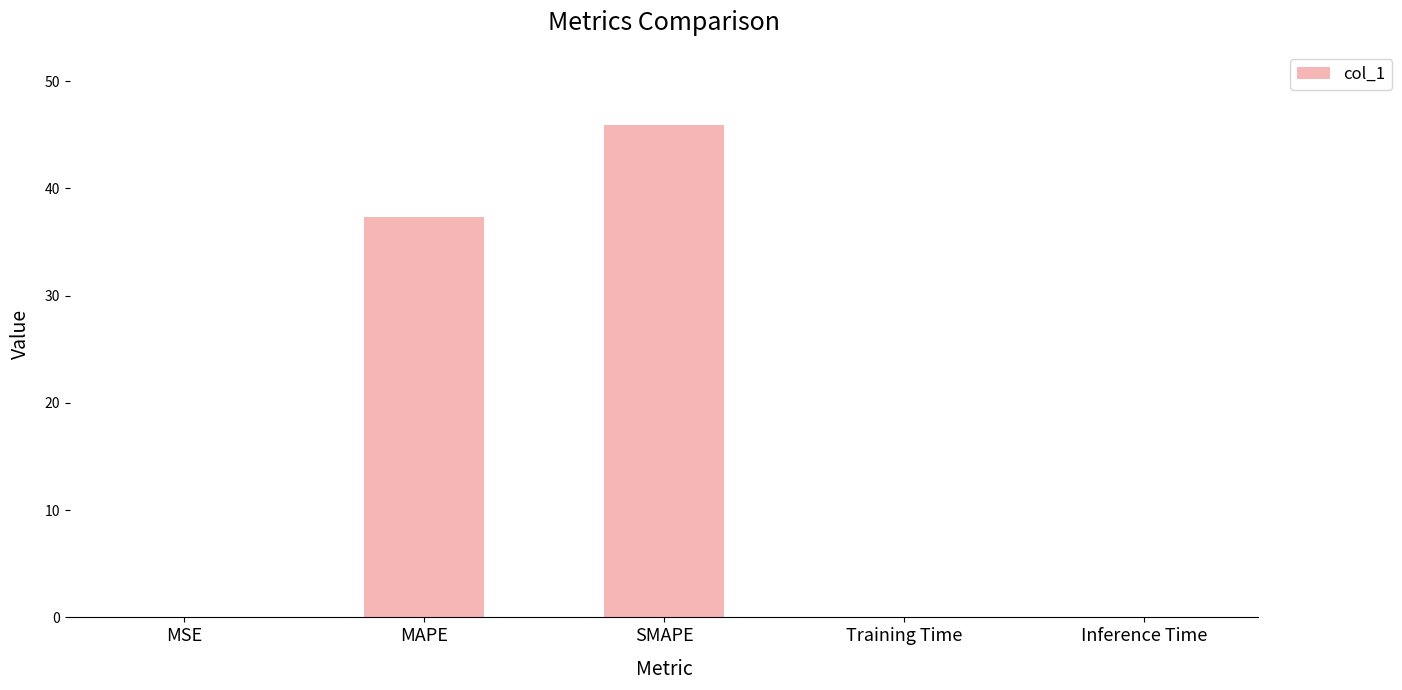

How many categories are shown in the chart?

5